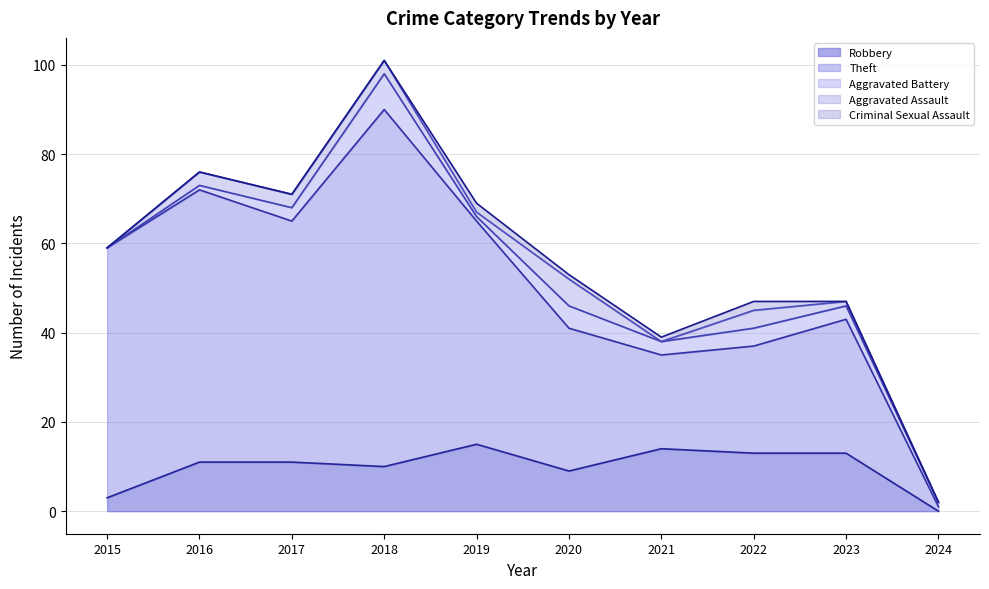

What is the difference between the maximum and minimum values in the Robbery series?

15